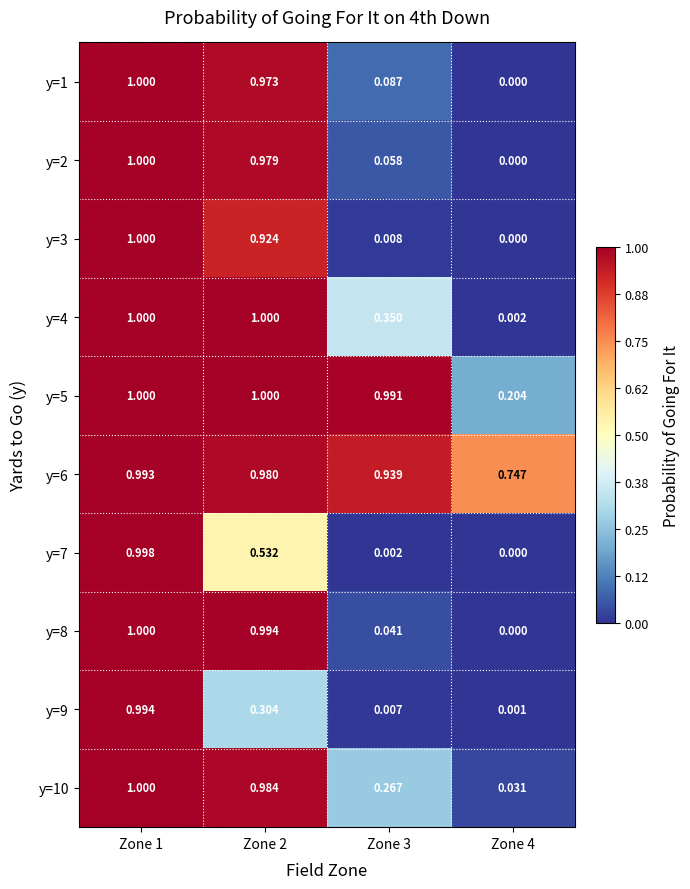

Is the value of y=10 at Zone 4 greater than the value of y=9 at Zone 3?

Yes